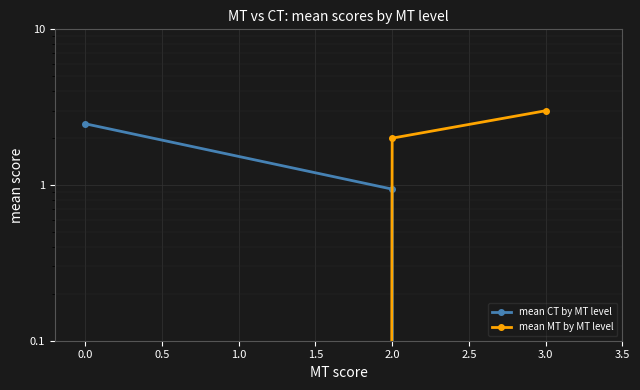

How many lines are shown in the chart?

2